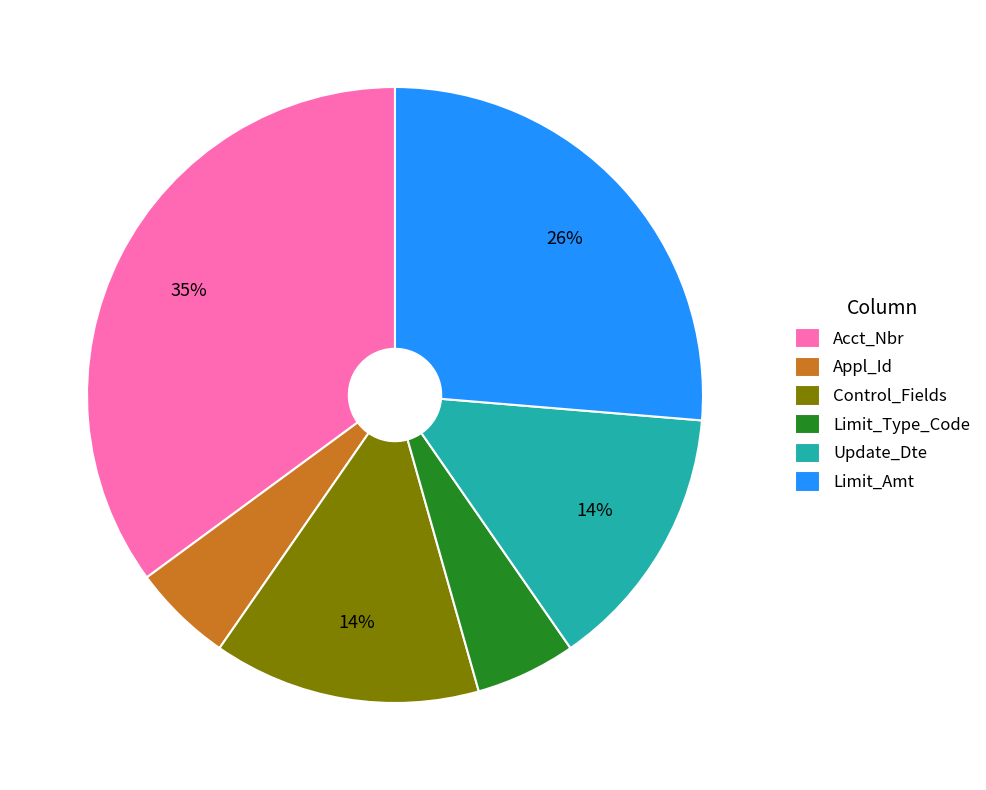

Does any single category account for the majority?

No